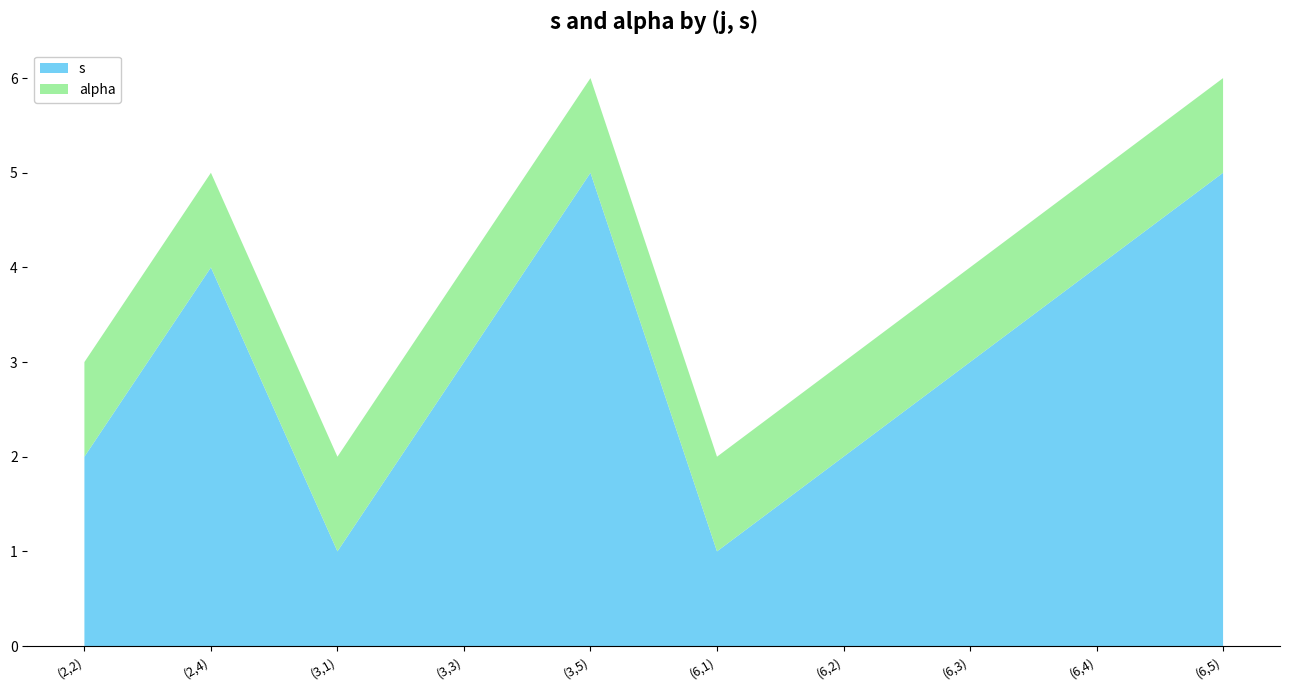

Reading left to right, extract all data points from this chart.

s: (2,2)=2	(2,4)=4	(3,1)=1	(3,3)=3	(3,5)=5	(6,1)=1	(6,2)=2	(6,3)=3	(6,4)=4	(6,5)=5
alpha: (2,2)=1	(2,4)=1	(3,1)=1	(3,3)=1	(3,5)=1	(6,1)=1	(6,2)=1	(6,3)=1	(6,4)=1	(6,5)=1